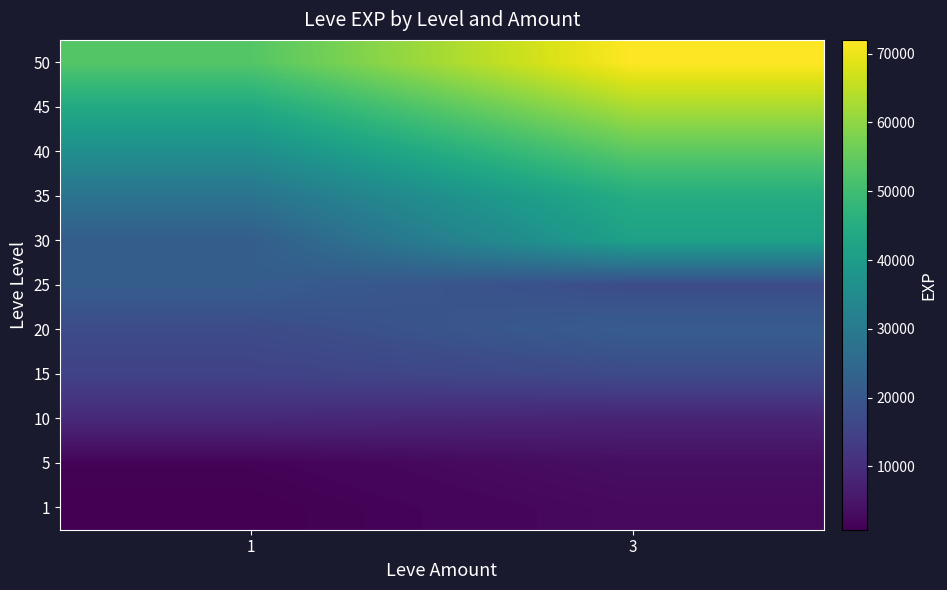

What is the minimum value shown in the chart?

800